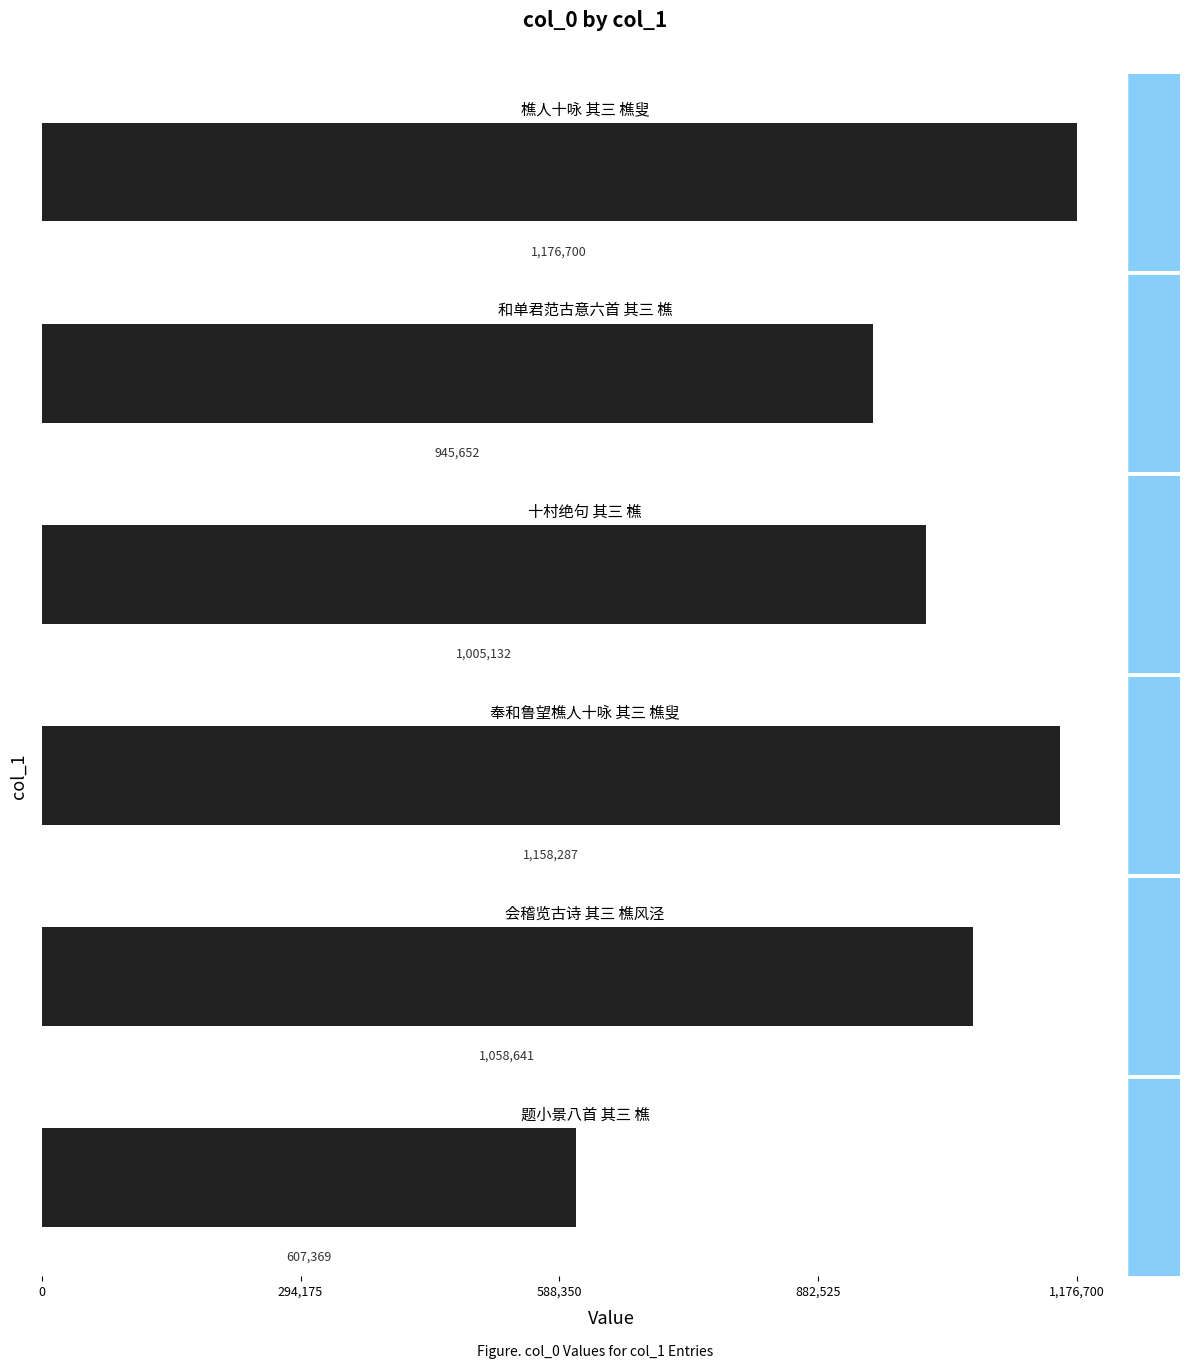

What is the label of the 2nd bar from the left?

和单君范古意六首 其三 樵